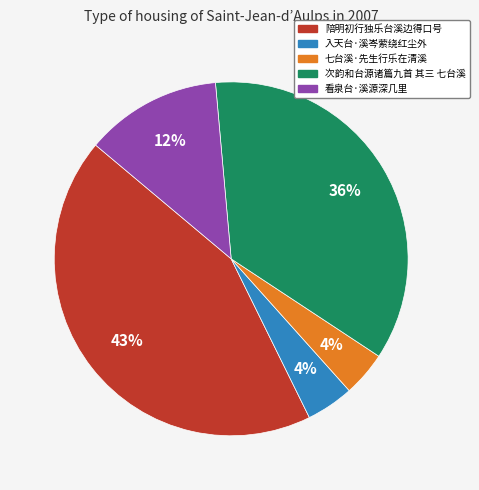

What is the largest slice in the pie chart?

陪明初行独乐台溪边得口号